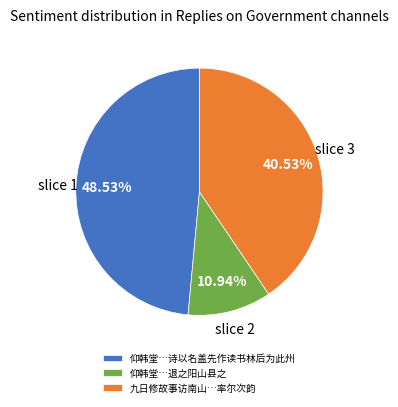

Is there any slice that represents more than half of the pie?

No